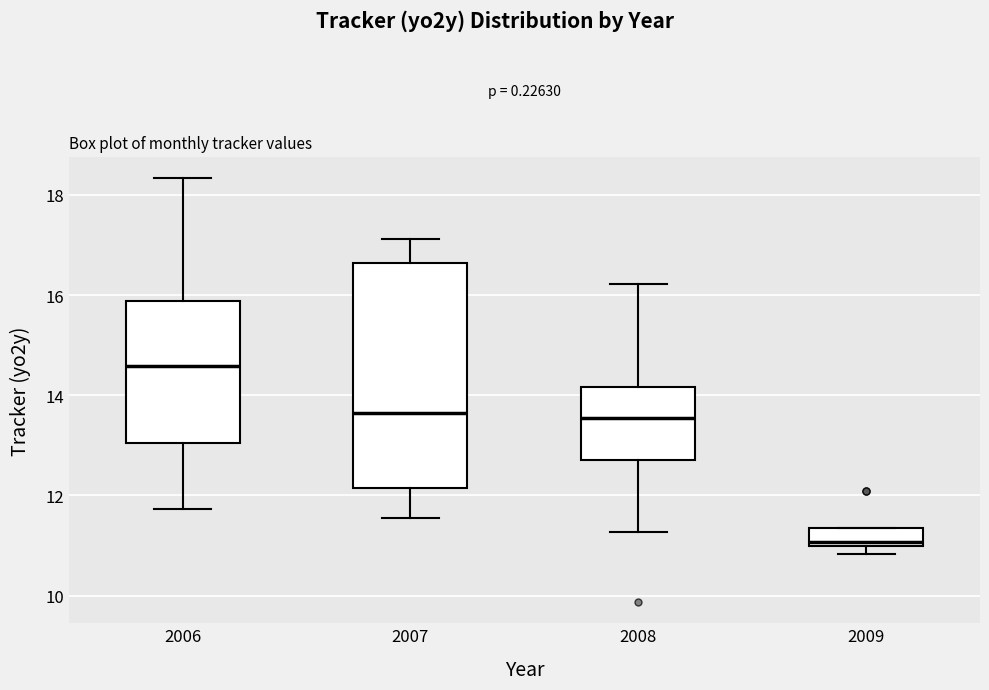

Reading left to right, transcribe this box plot: for each box, give where its median line is, the range the box spans, and where its two whiskers end, as read against the y-axis. The values are not printed on the chart, so give them approximately, as read against the axis.

2006: median 14.6, box 13.0 to 15.8, whiskers 11.8 to 18.4
2007: median 13.6, box 12.2 to 16.6, whiskers 11.6 to 17.2
2008: median 13.6, box 12.6 to 14.2, whiskers 11.2 to 16.2
2009: median 11.0 (just above the box's lower edge), box 11.0 to 11.4, whiskers 10.8 to 11.4